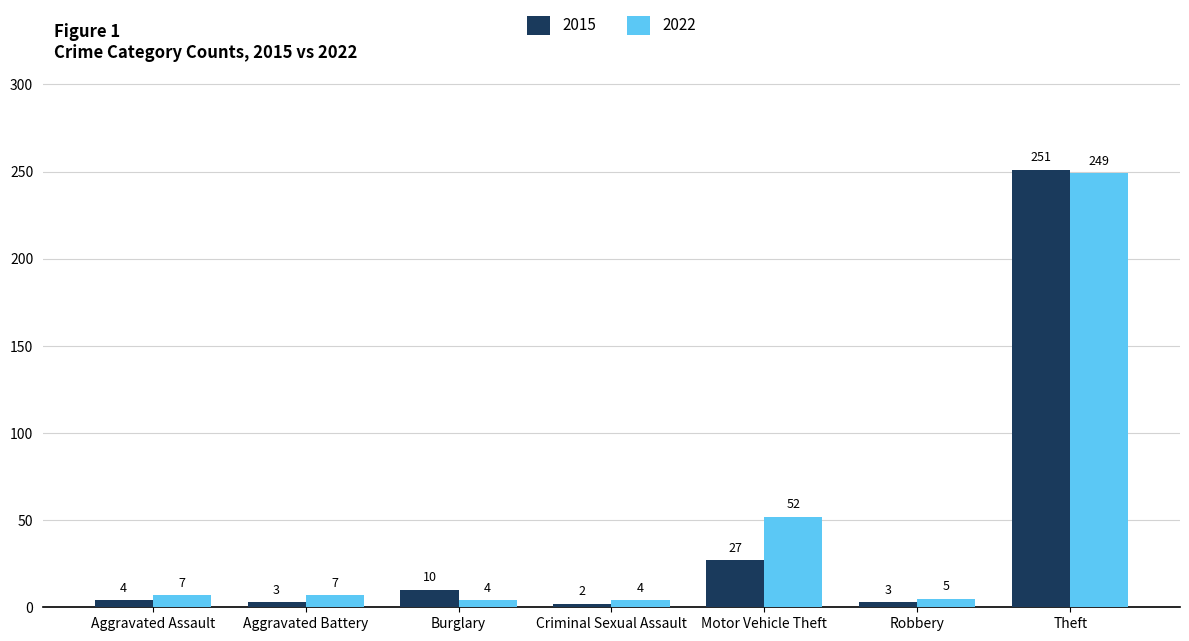

At which category does the chart reach its minimum across all series?

Criminal Sexual Assault